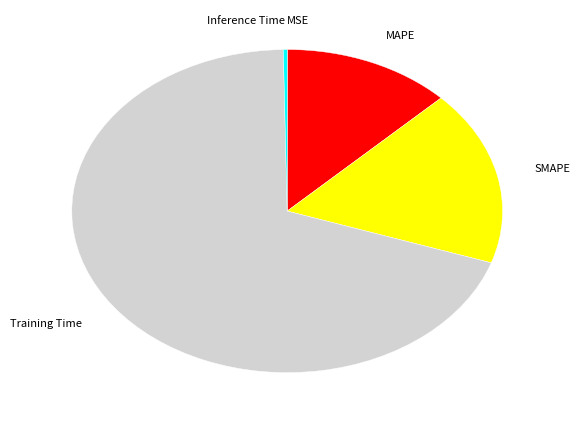

Which has a higher value, MAPE or SMAPE?

SMAPE